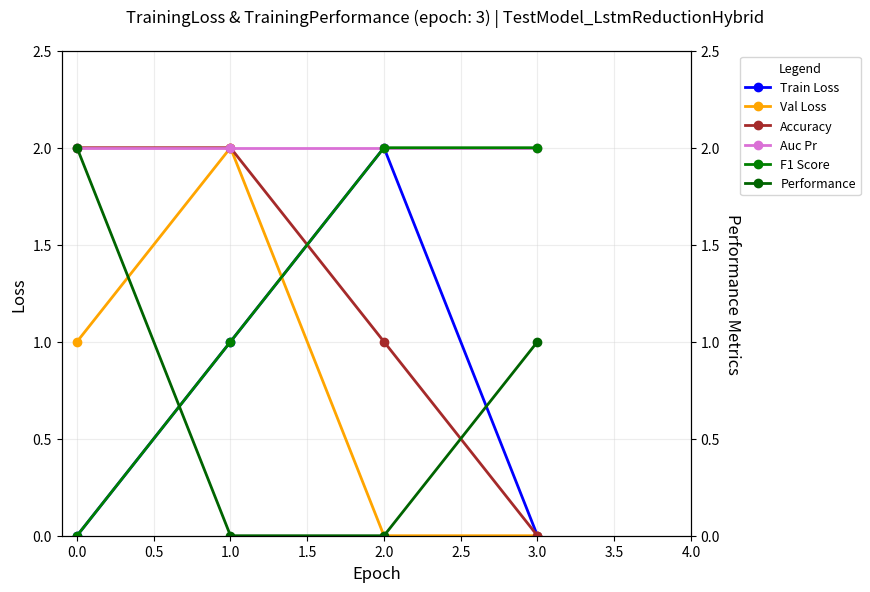

Rank the series by their maximum value, from lowest to highest.

Train Loss, Val Loss, Accuracy, Auc Pr, F1 Score, Performance